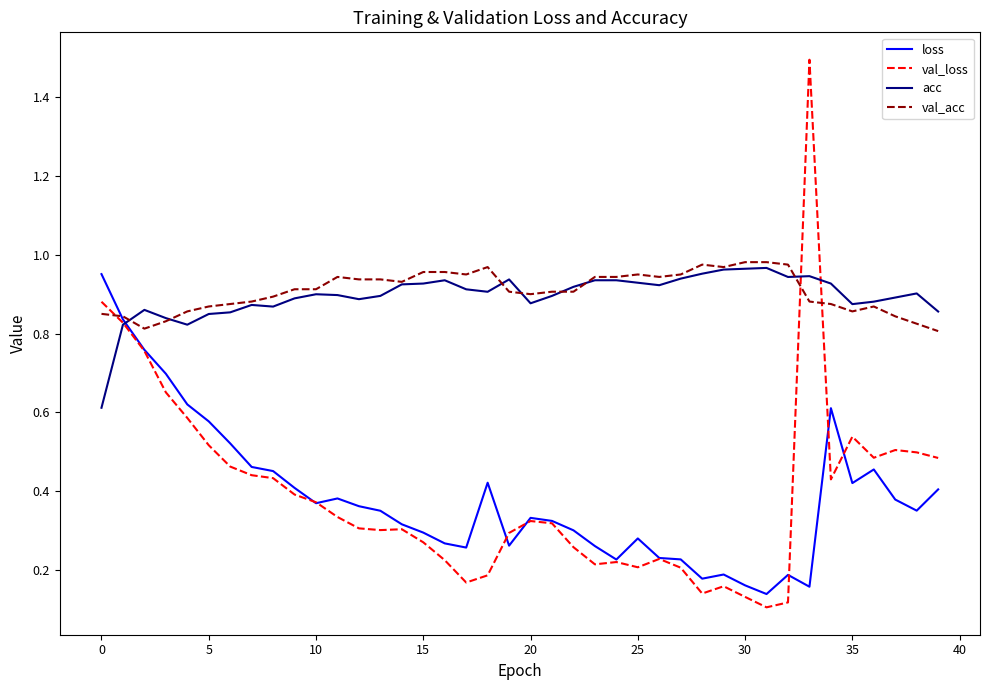

Which series has the largest range (max minus min)?

val_loss